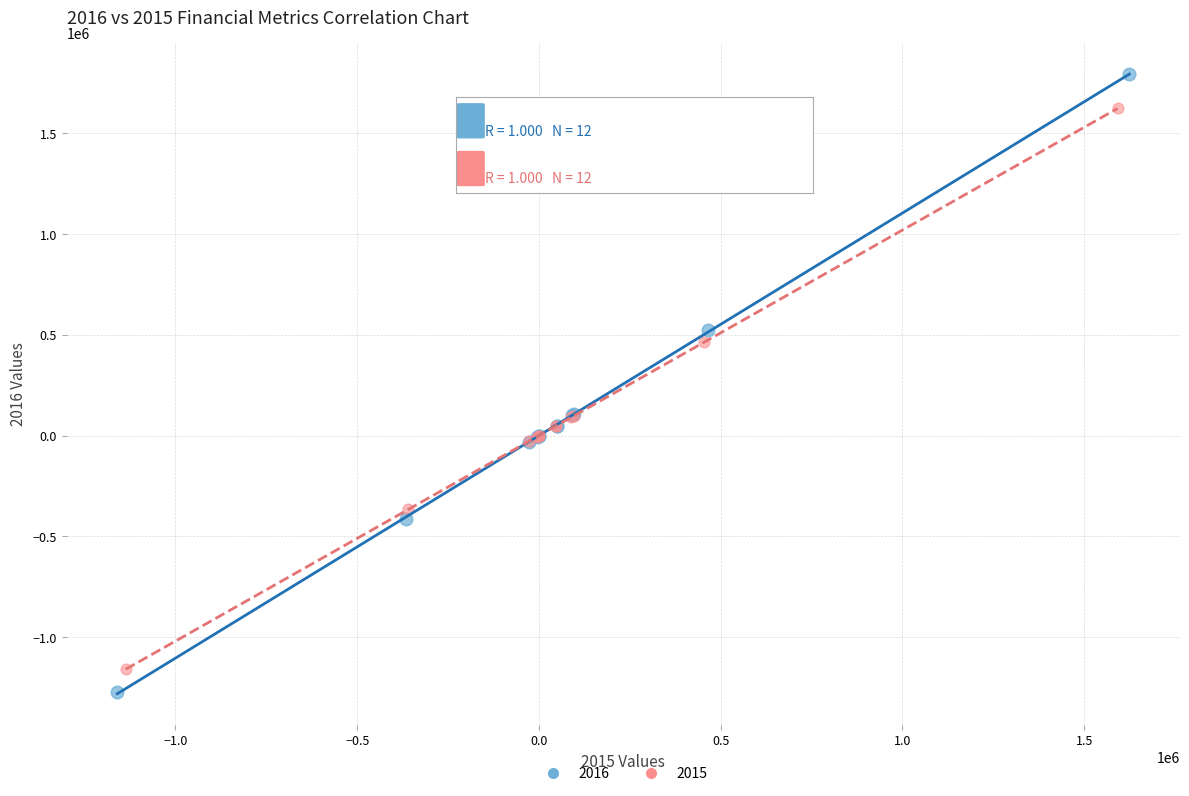

Which series reaches the maximum Y coordinate?

2016